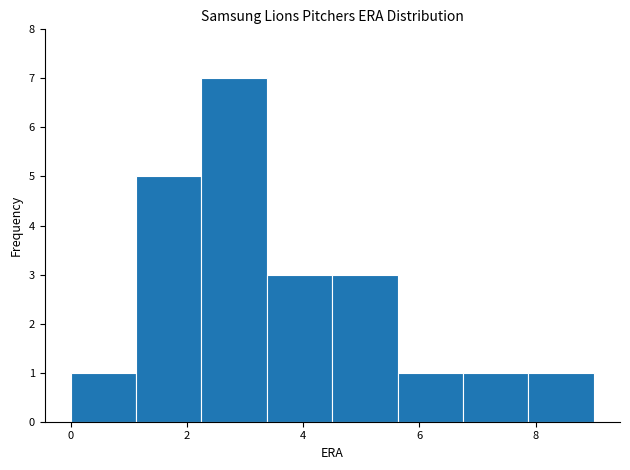

What is the height of the bar covering 3.4 to 4.6 on the x-axis? Neither the bar edges nor the heights are printed on the chart, so give them approximately, as read against the axes.

3